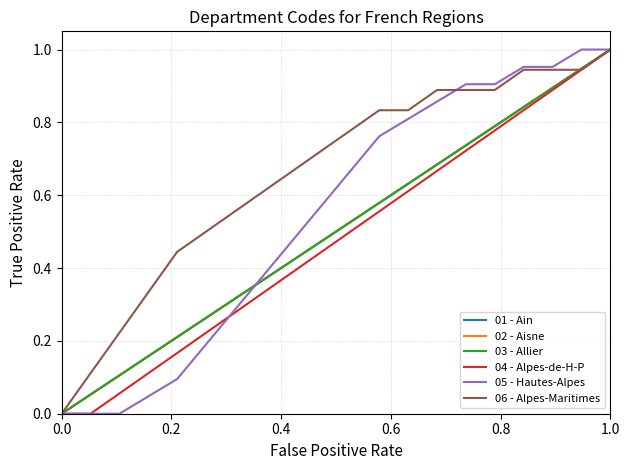

Does the chart display data point markers on the line(s)?

No